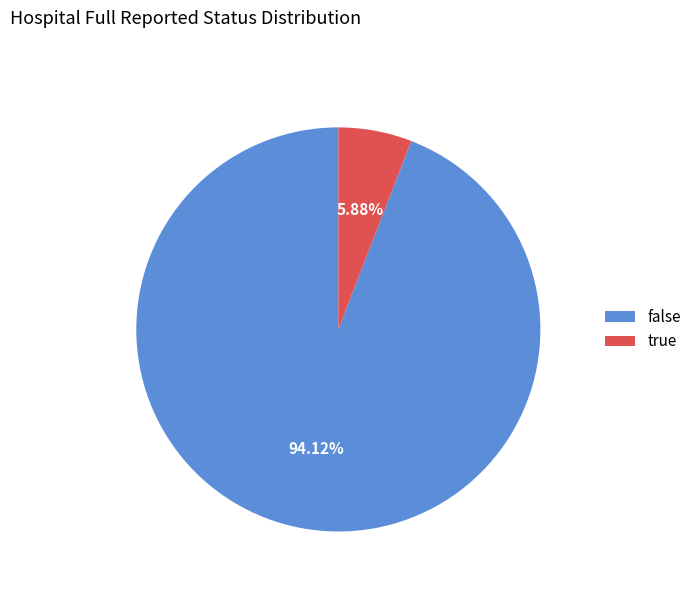

What percentage is NOT represented by true?

94.1%